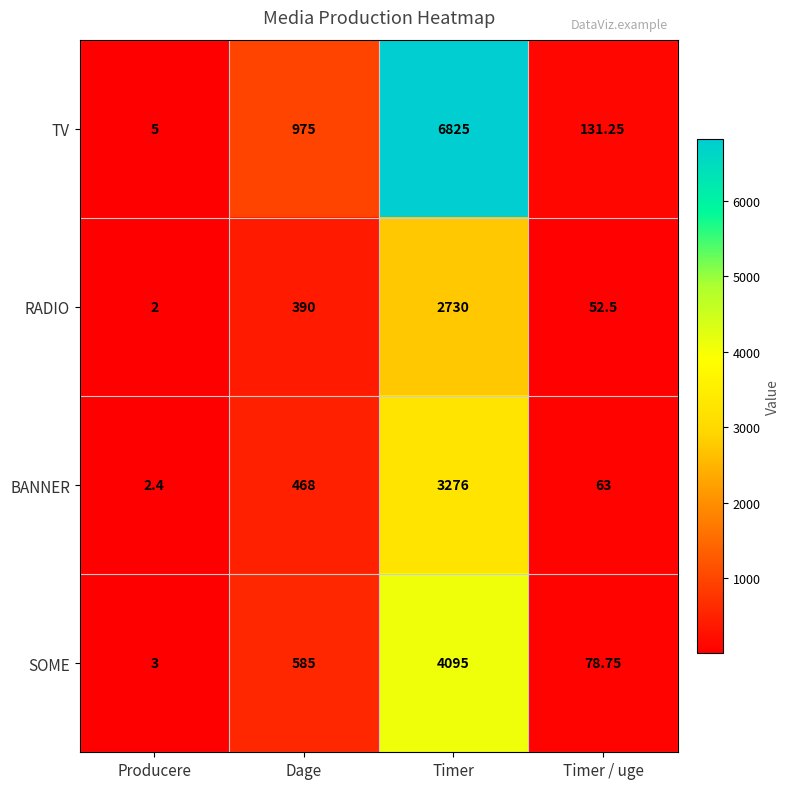

At which category is the sum across all series the highest?

Timer